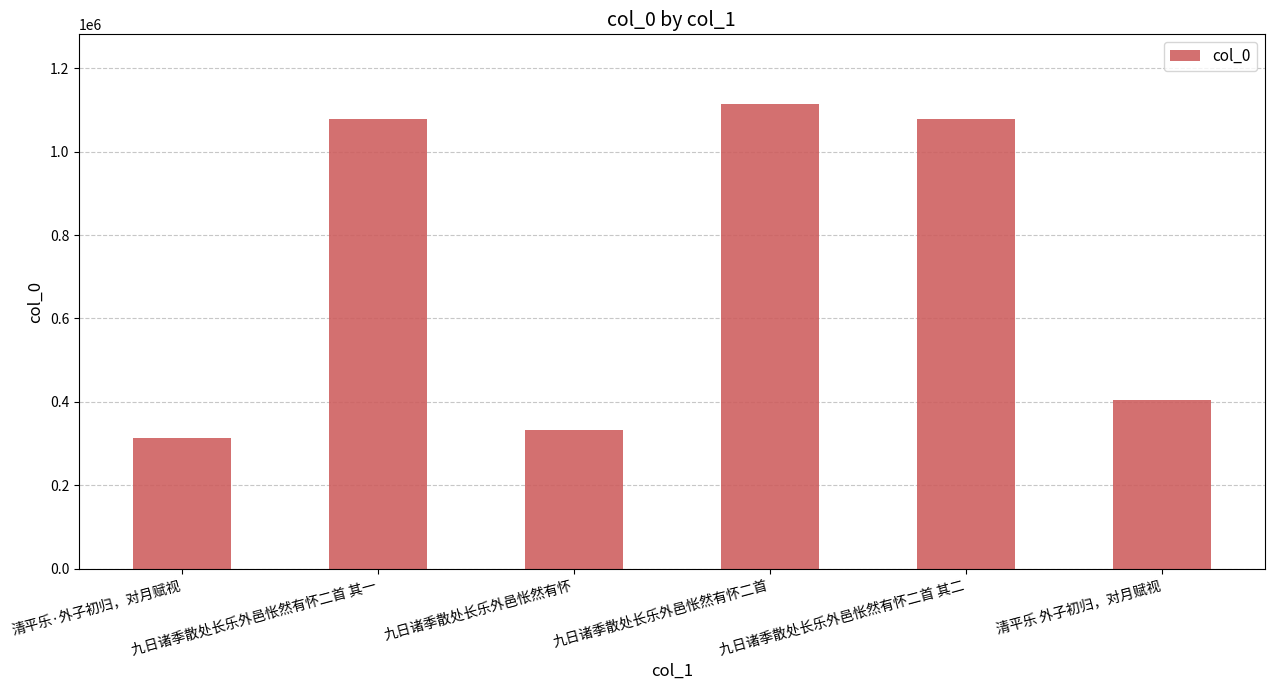

What is the maximum value shown in the chart?

1114050